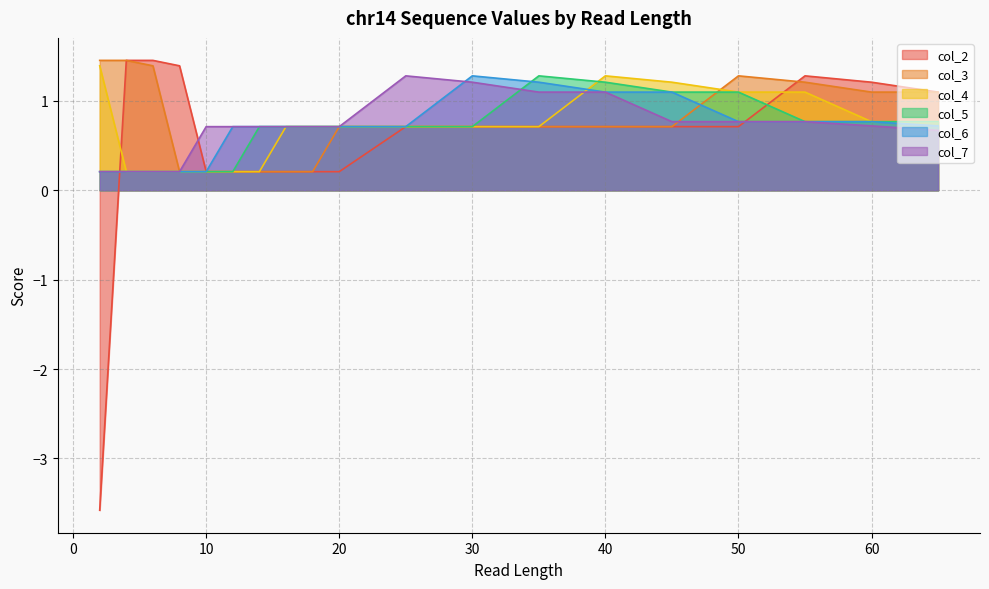

True or false: col_3 and col_6 intersect in this chart.

True